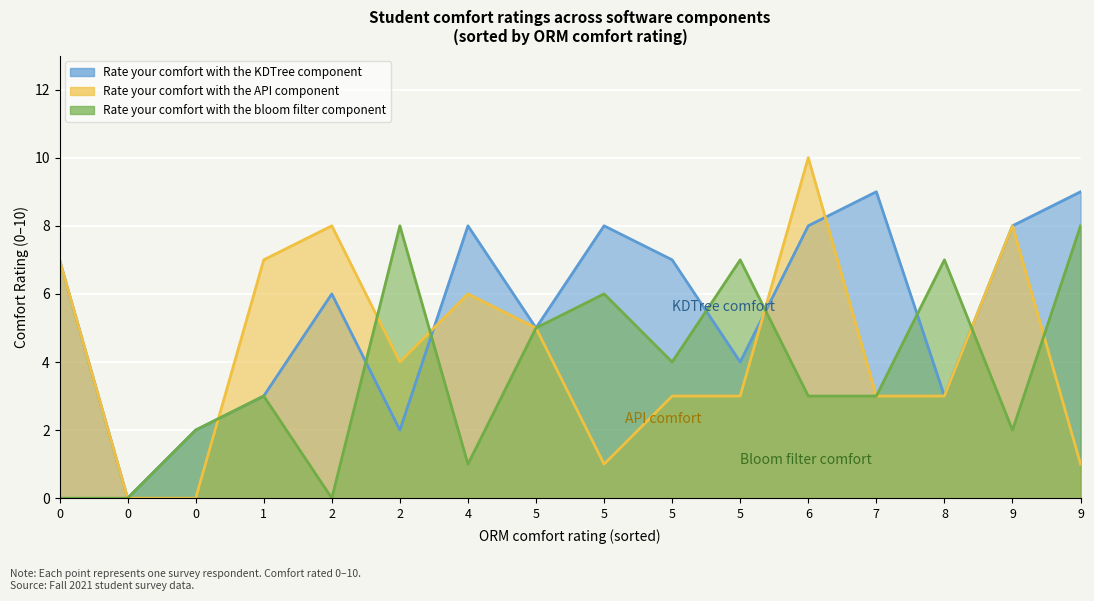

Read the Rate your comfort with the KDTree component value at 10.

9